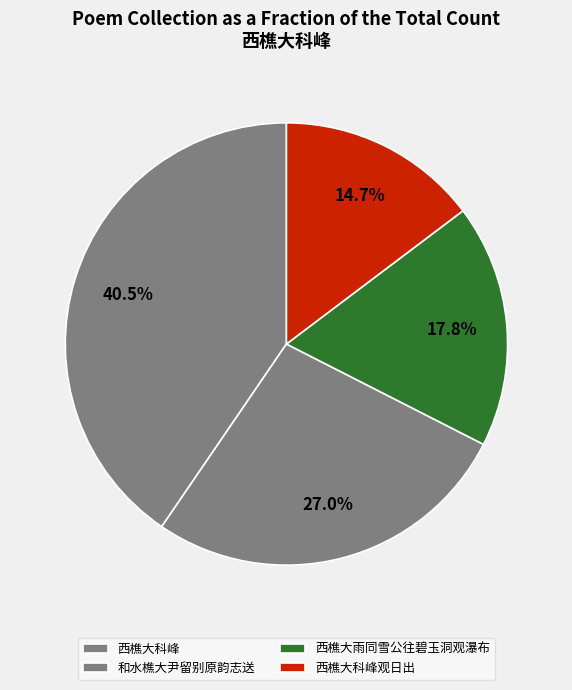

The 西樵大科峰观日出 slice represents 15% of the pie. True or false?

True